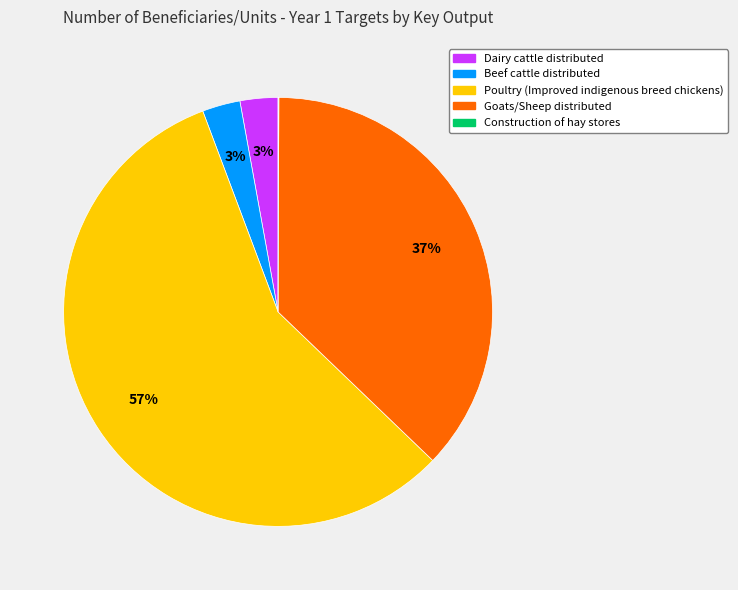

Which slice is the largest?

Poultry (Improved indigenous breed chickens)